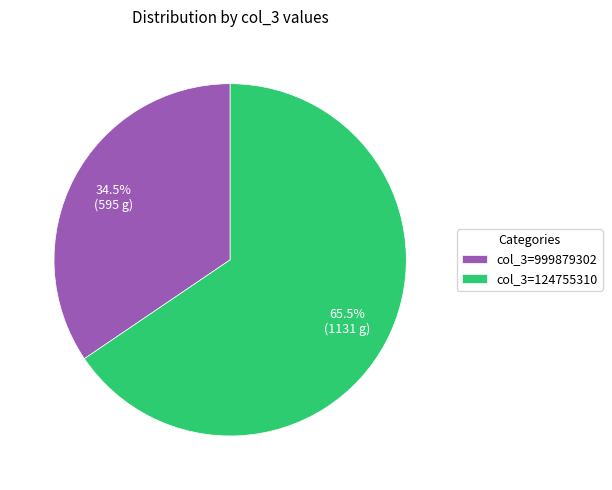

Count the number of slices in the pie.

2